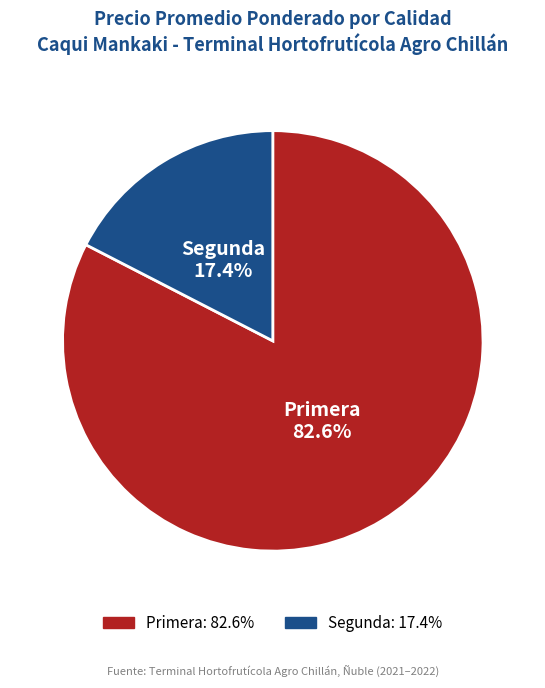

Rank the categories by value from highest to lowest.

Primera, Segunda